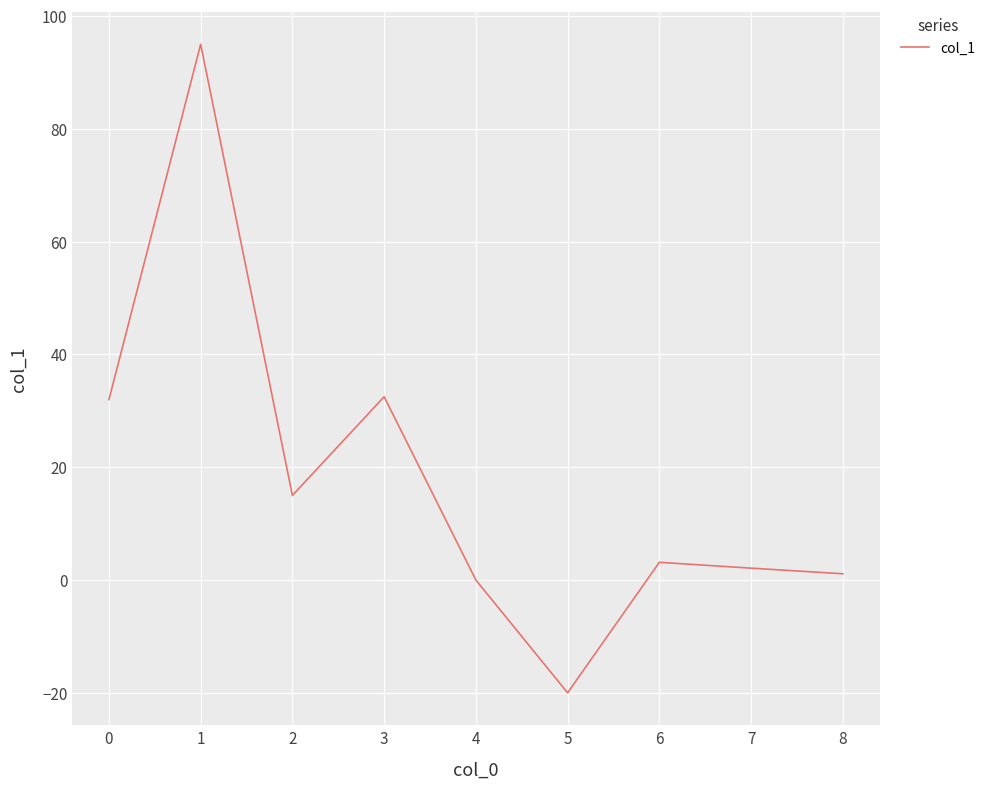

What is the change in value from 1 to 5?

-115.0